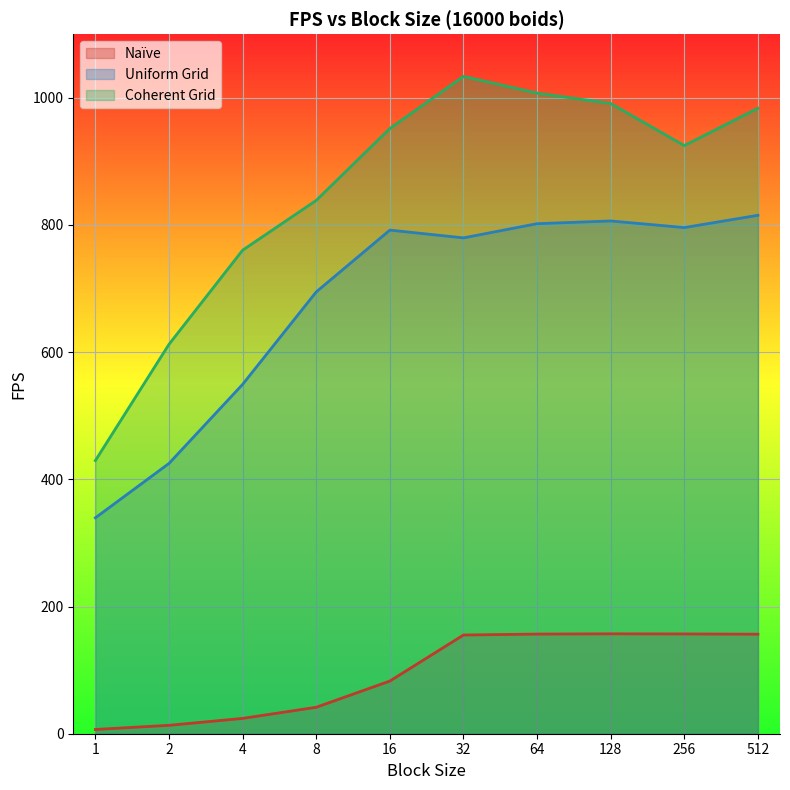

What are all the series names shown in the legend?

Naïve, Uniform Grid, Coherent Grid